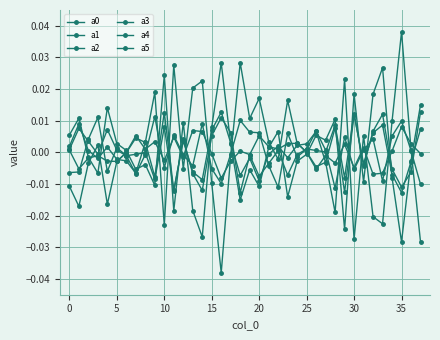

How many data points in a4 are above 0?

19